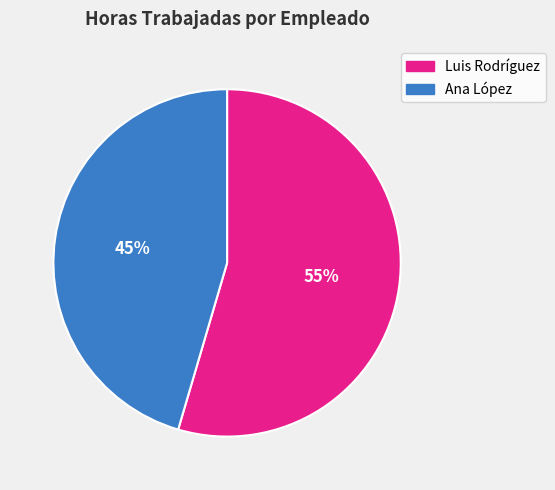

Is there a majority slice in this chart?

Yes